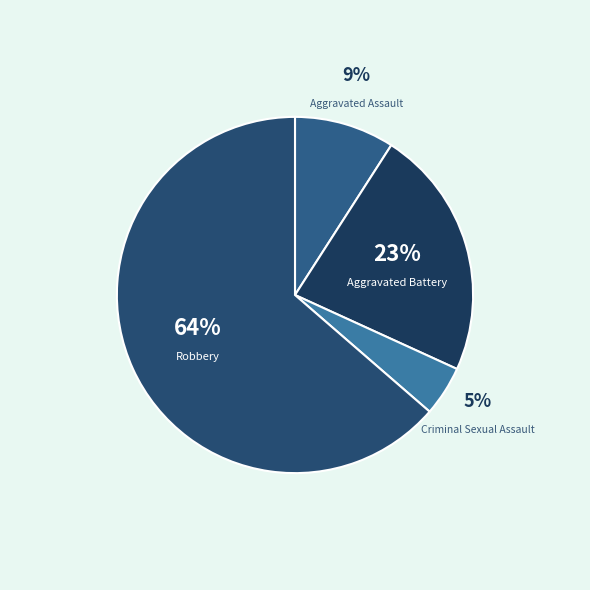

Between Robbery and Aggravated Battery, which is larger?

Robbery